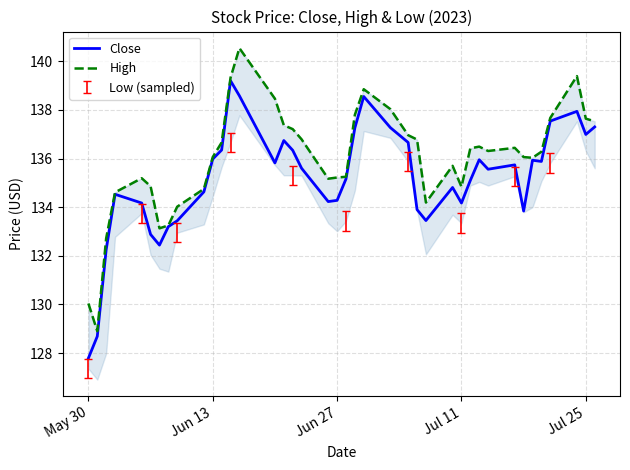

How many lines are shown in the chart?

2